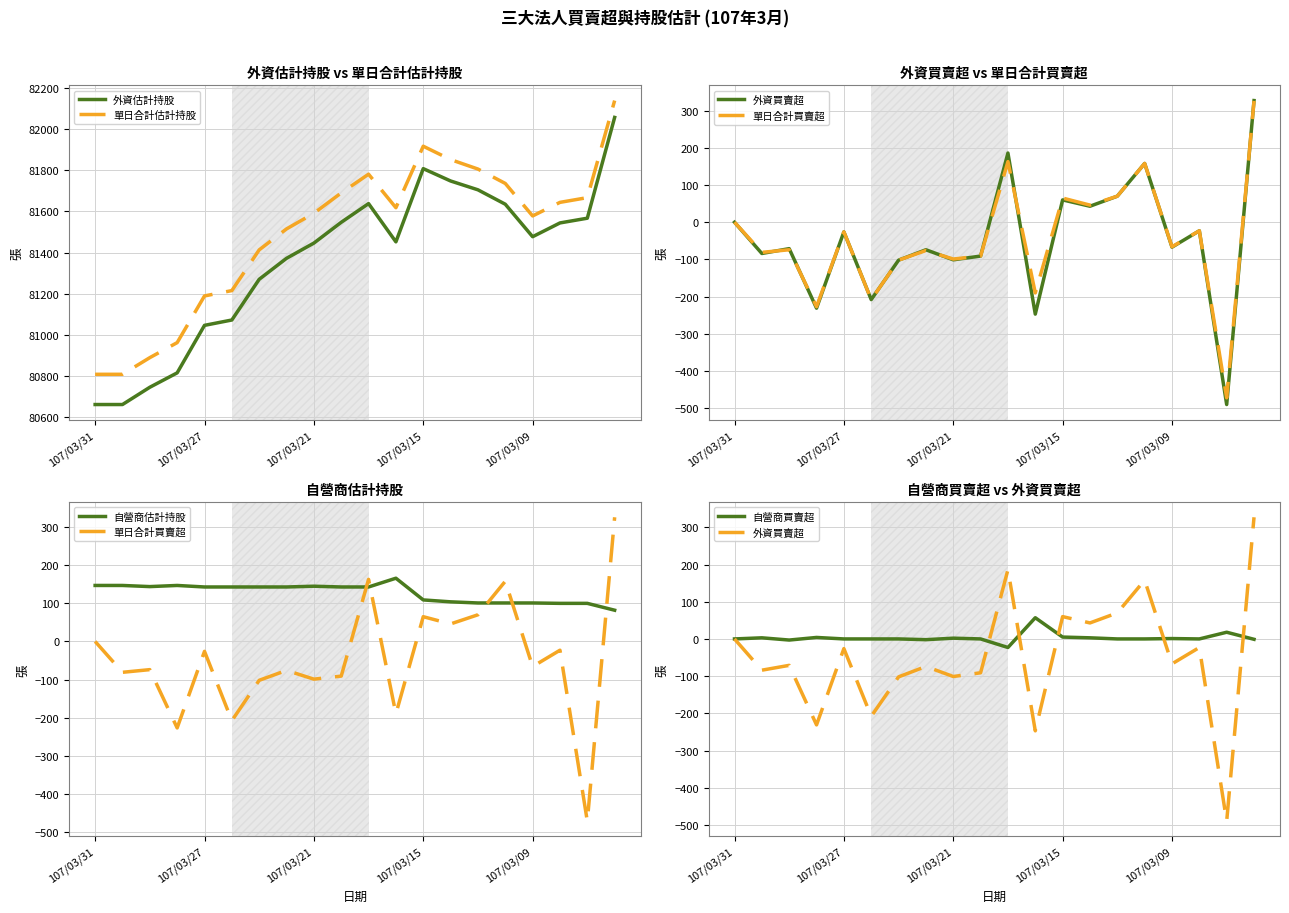

Reading left to right, list all the values displayed in this chart.

外資估計持股: 80661	80661	80745	80815	81046	81072	81270	81372	81446	81547	81638	81452	81808	81748	81705	81635	81477	81544	81567	82057
單日合計估計持股: 80808	80808	80889	80962	81189	81215	81413	81515	81591	81690	81781	81618	81917	81852	81806	81736	81578	81644	81667	82139
外資買賣超: 0	-84	-71	-231	-26	-208	-102	-74	-101	-91	186	-247	60	43	70	158	-67	-23	-490	327
單日合計買賣超: 0	-81	-74	-227	-26	-208	-102	-76	-99	-91	163	-190	65	46	70	158	-66	-23	-472	326
自營商估計持股: 147	147	144	147	143	143	143	143	145	143	143	166	109	104	101	101	101	100	100	82
自營商買賣超: 0	3	-3	4	0	0	0	-2	2	0	-23	57	5	3	0	0	1	0	18	-1